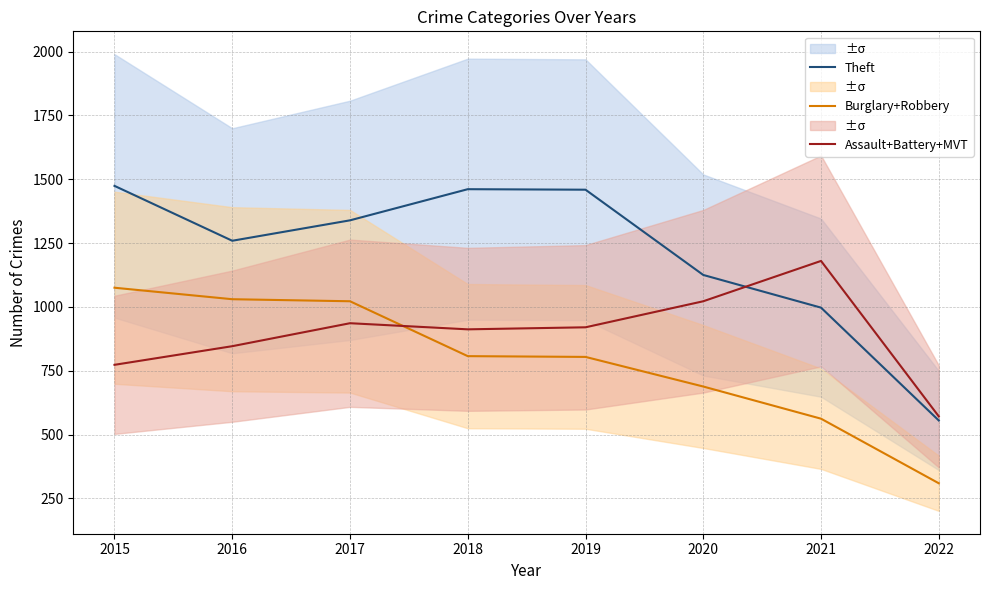

Which series changed the most between 2020 and 2022?

Theft